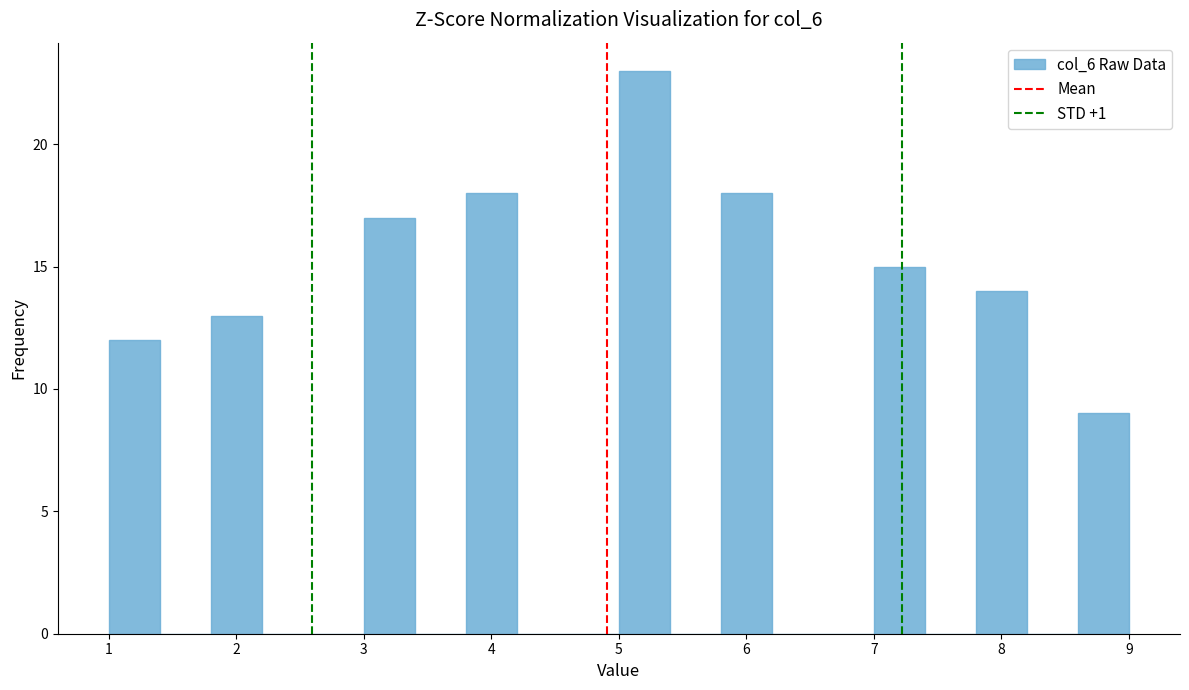

What is the height of the bar covering 1.8 to 2.2 on the x-axis? The values are not printed on the chart, so give them approximately, as read against the axis.

13